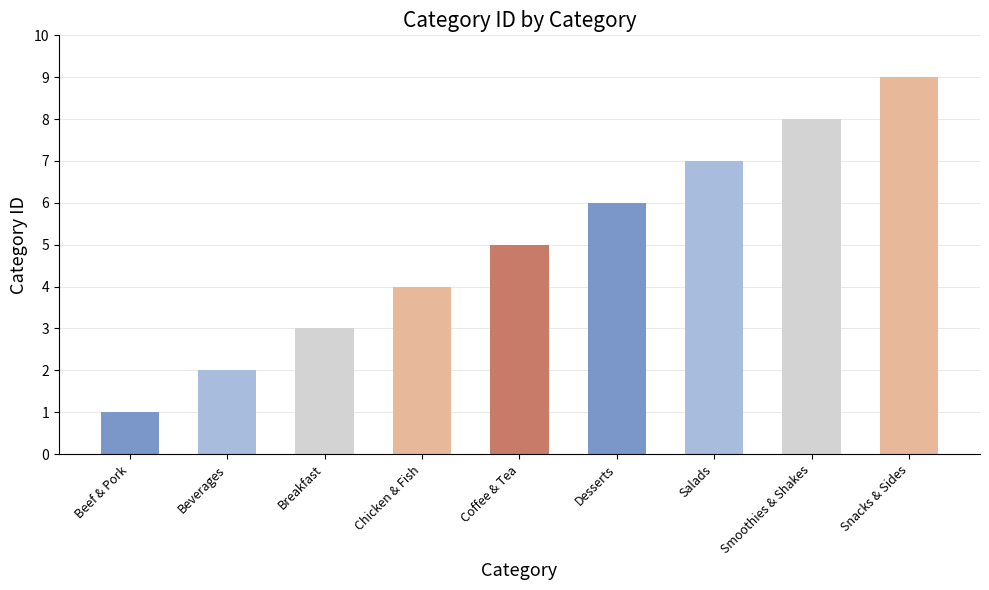

Rank the categories by value from highest to lowest.

Snacks & Sides, Smoothies & Shakes, Salads, Desserts, Coffee & Tea, Chicken & Fish, Breakfast, Beverages, Beef & Pork